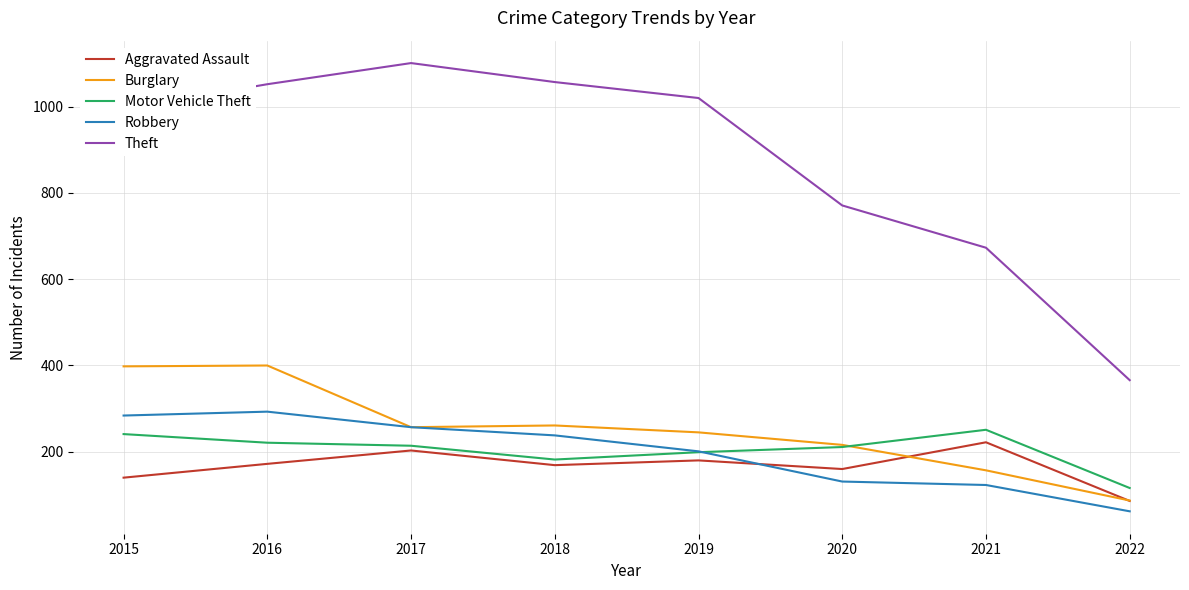

True or false: Theft and Burglary cross at least once.

False